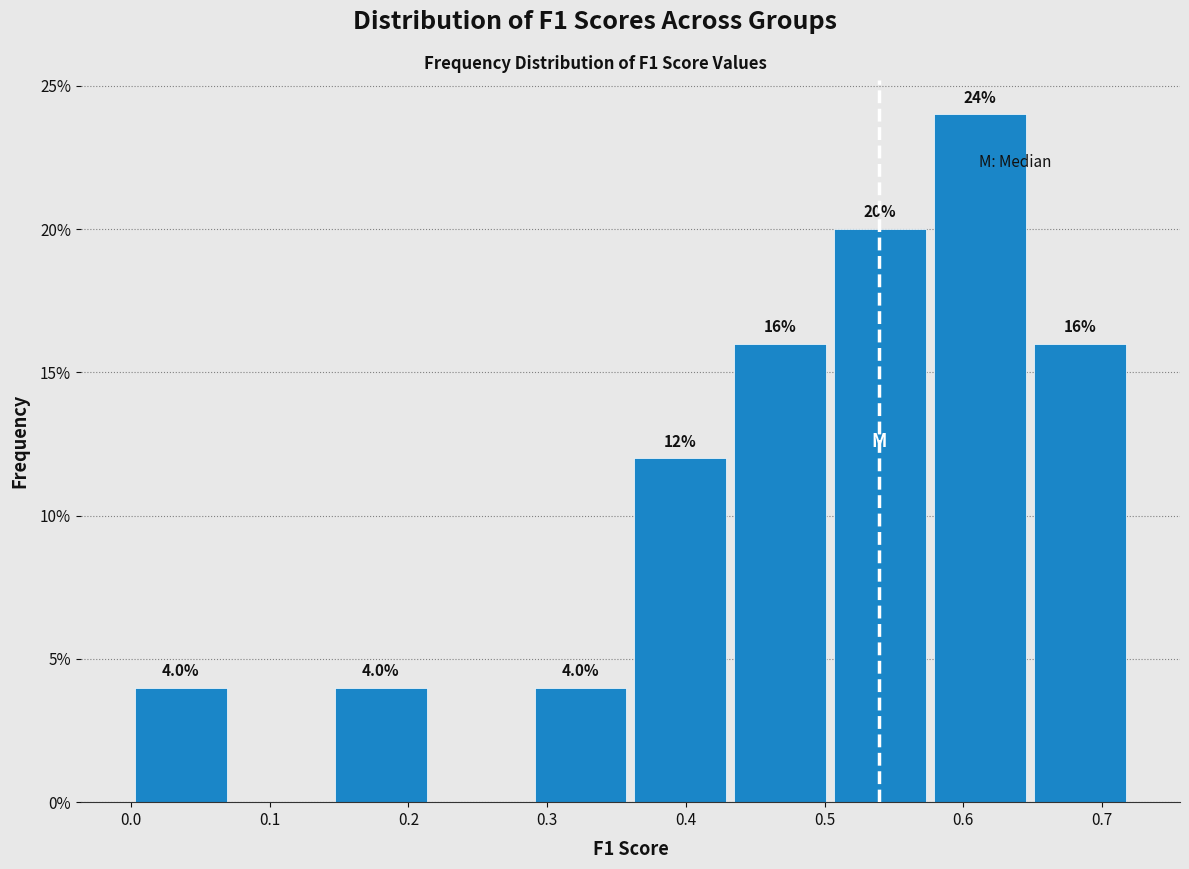

Which range on the x-axis has the tallest bar?

0.58 to 0.65